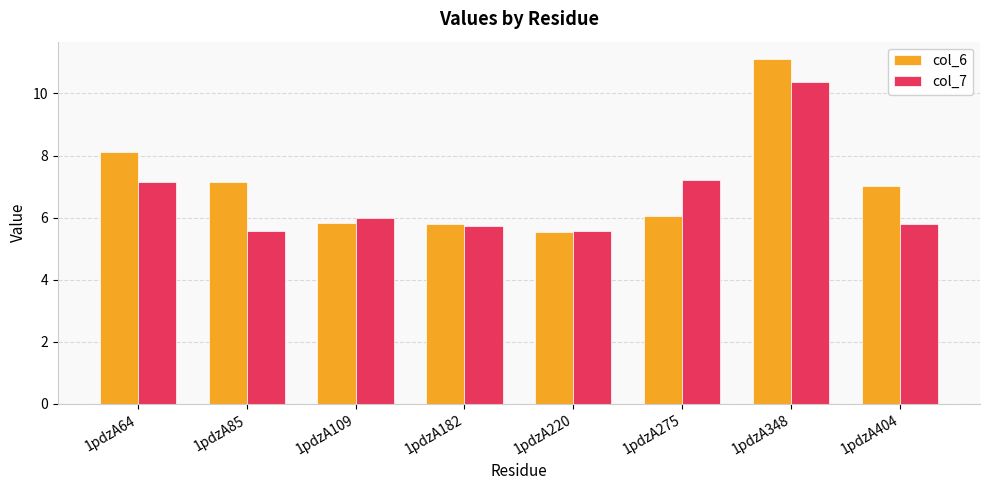

At which category does the chart reach its peak across all series?

1pdzA348